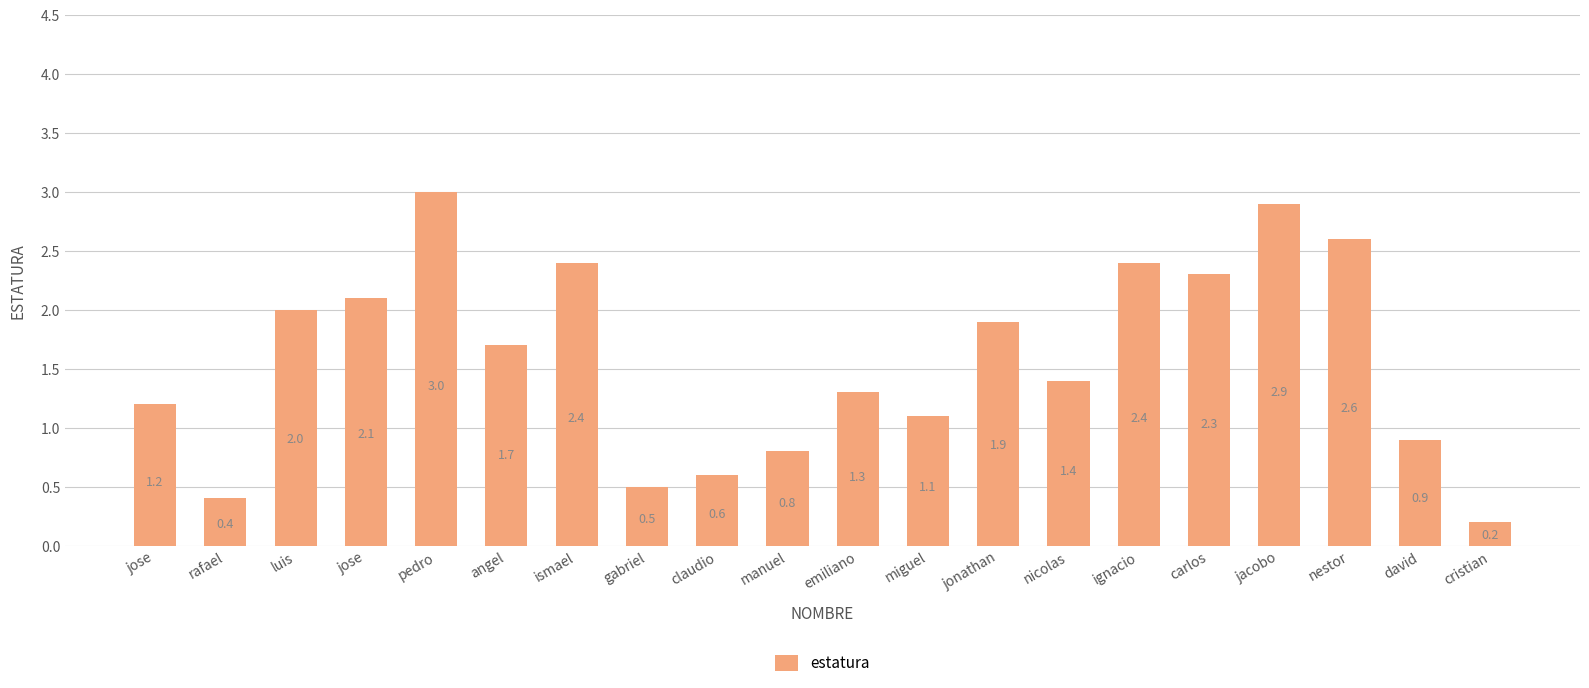

How many data points are less than 1?

6